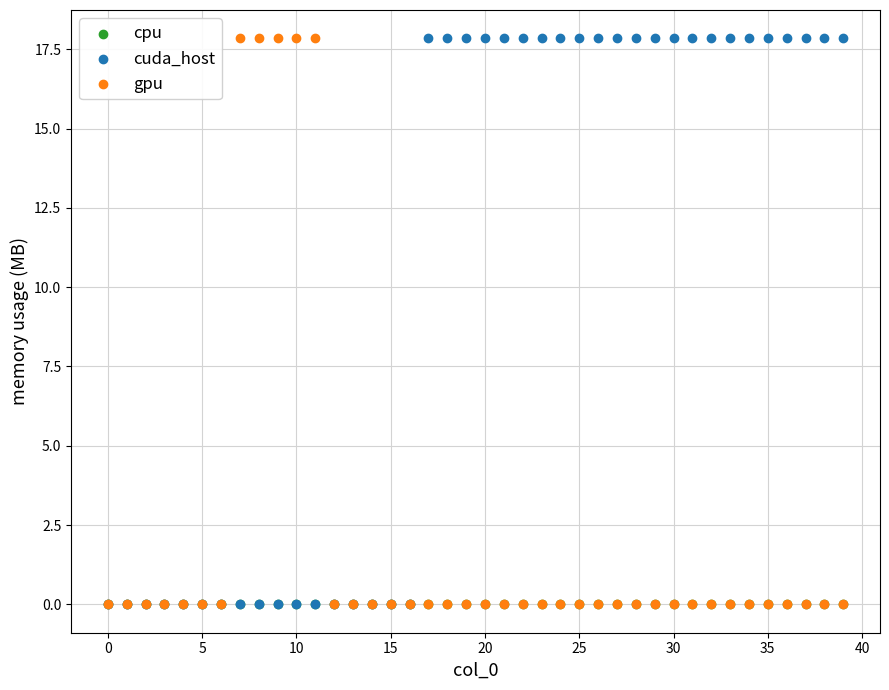

What are all the series names shown in the legend?

cpu, cuda_host, gpu